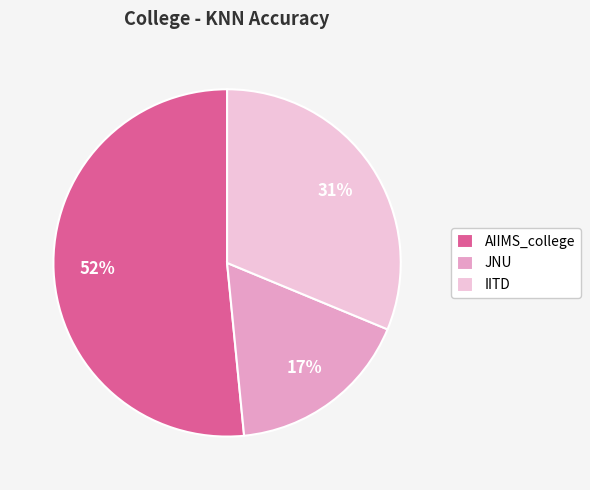

To the nearest percent, what is the average slice percentage?

33%